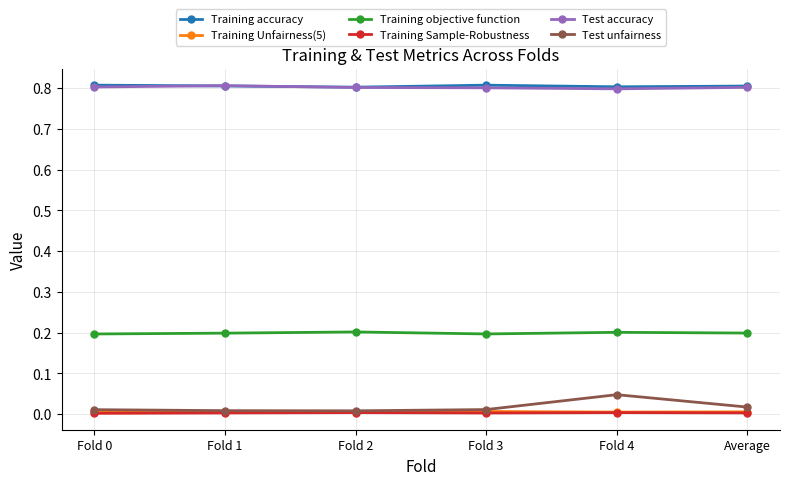

How many lines are shown in the chart?

6